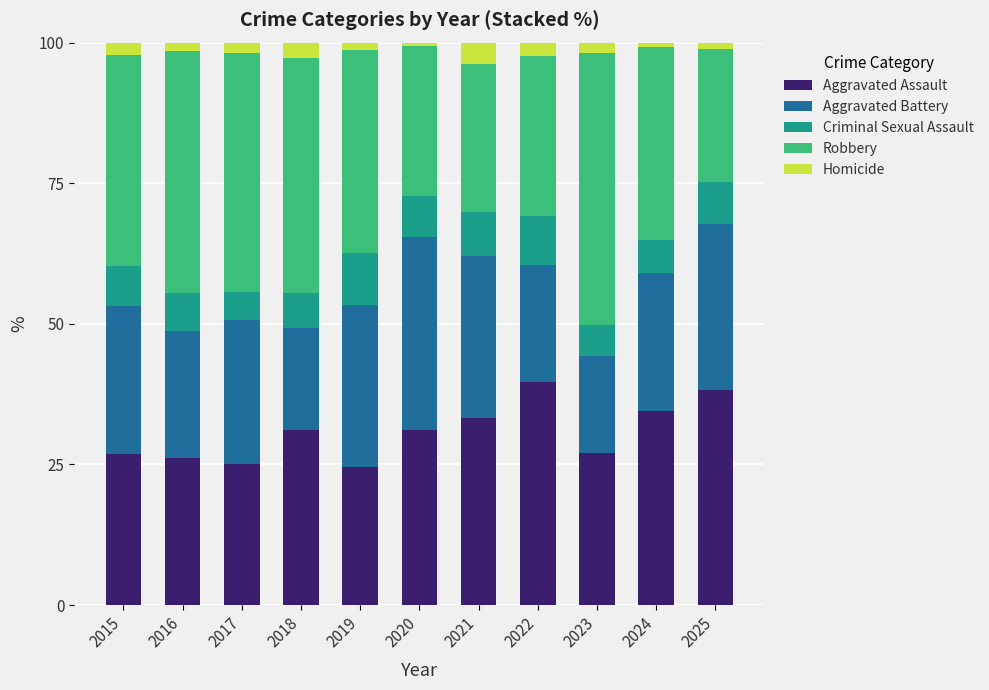

Does the chart contain any negative values?

No